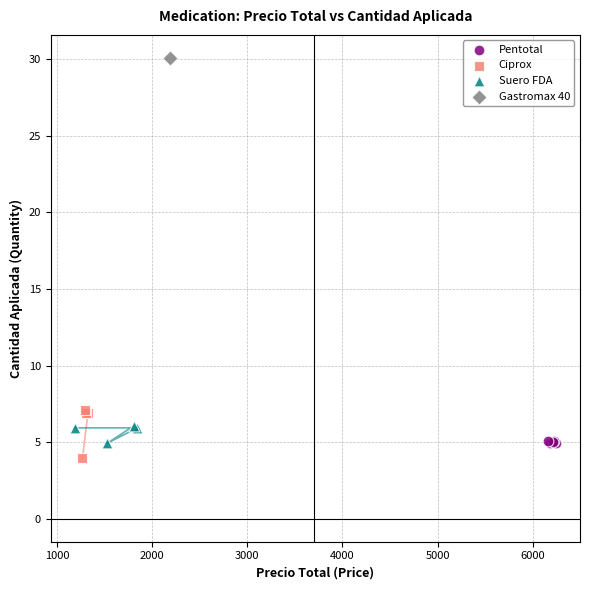

What are all the series names shown in the legend?

Pentotal, Ciprox, Suero FDA, Gastromax 40